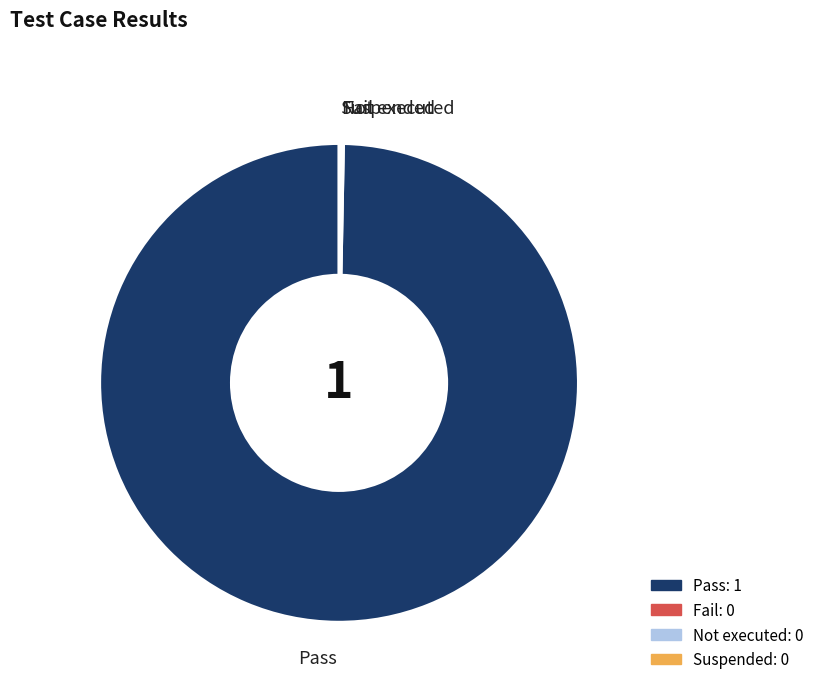

Is there any slice that represents more than half of the pie?

Yes